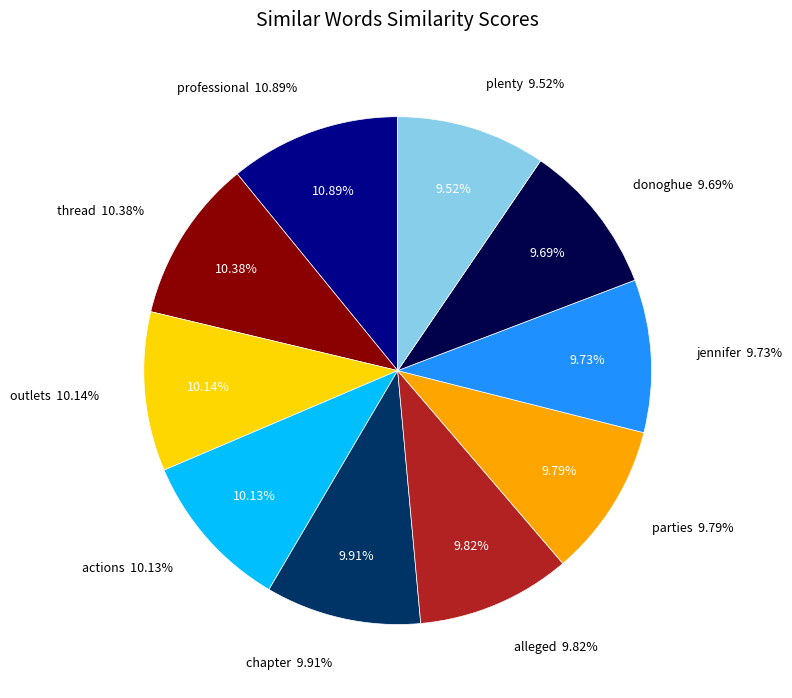

Does any single category account for the majority?

No